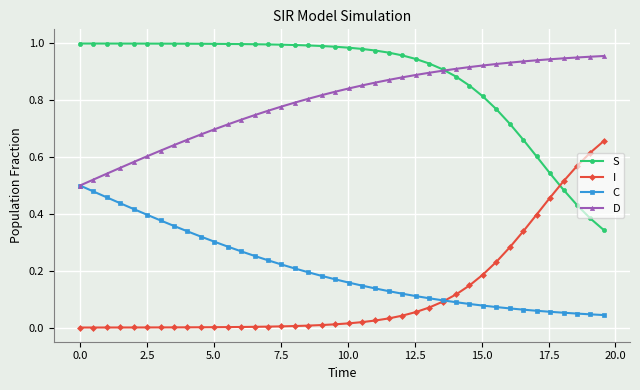

True or false: C and S cross at least once.

False